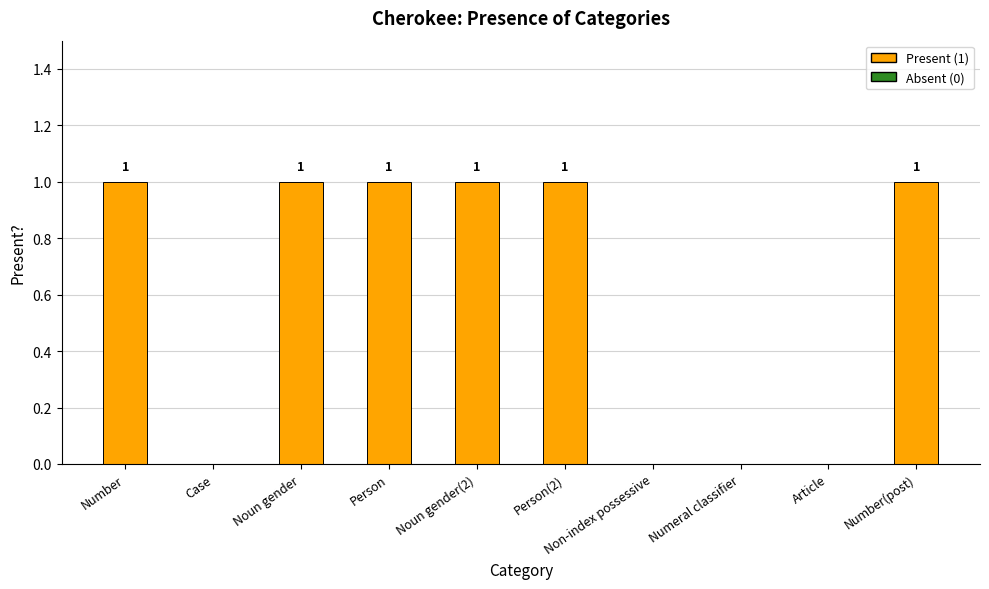

The chart shows a value of 0 at Non-index possessive. True or false?

True